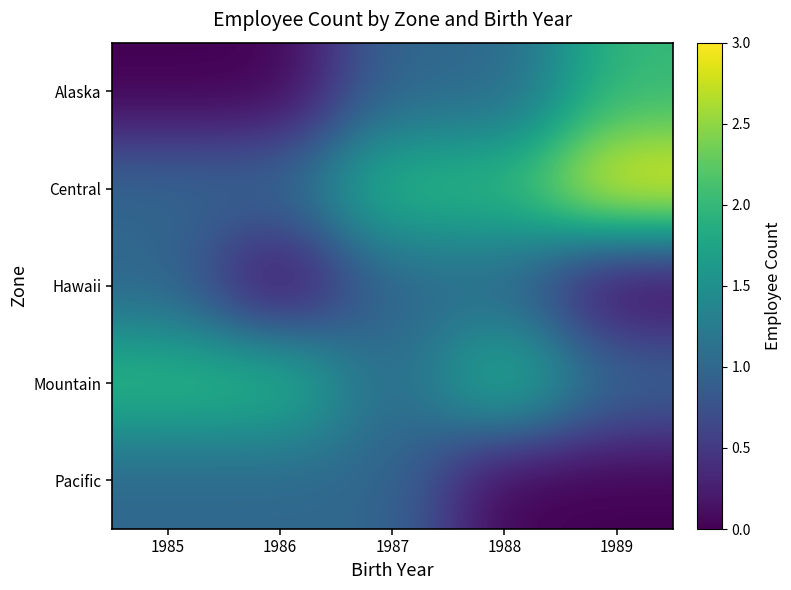

Reading right to left, extract all data points from this chart.

Alaska: 1989=2	1988=1	1987=1	1986=0	1985=0
Central: 1989=3	1988=2	1987=2	1986=1	1985=1
Hawaii: 1989=0	1988=1	1987=1	1986=0	1985=1
Mountain: 1989=1	1988=2	1987=1	1986=2	1985=2
Pacific: 1989=0	1988=0	1987=1	1986=1	1985=1